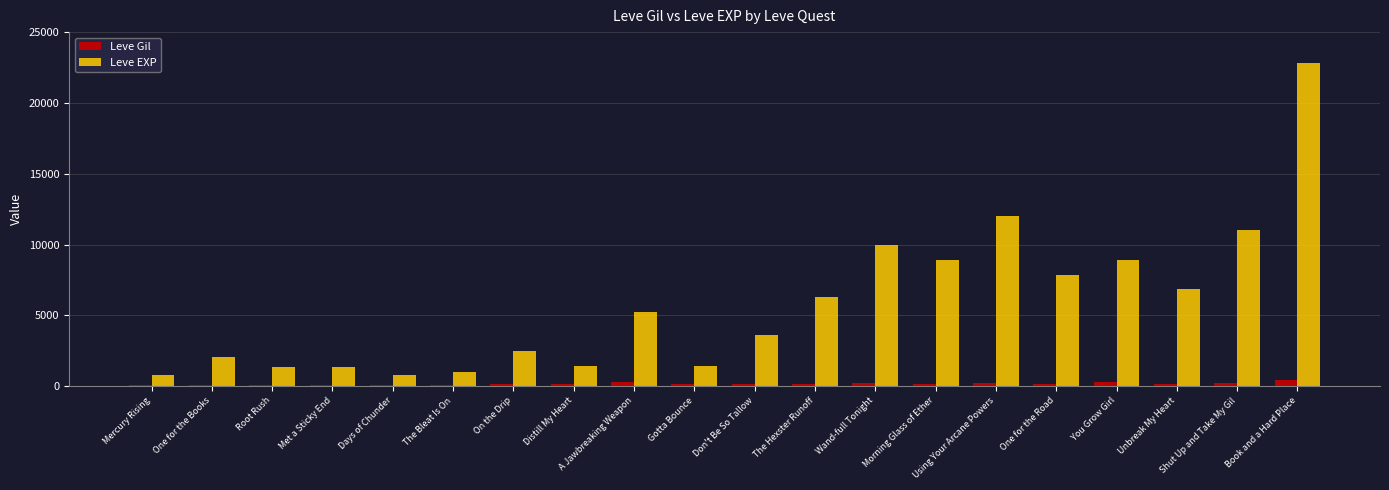

List the series in order of their overall mean, highest first.

Leve EXP, Leve Gil